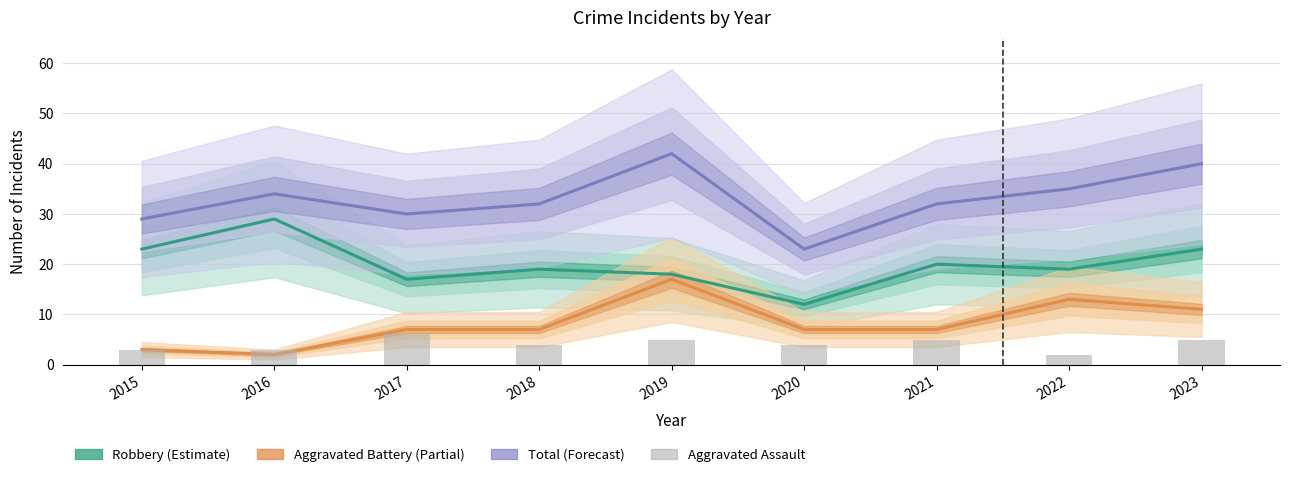

What is the sum of the Total (Forecast) values at 2015 and 2016?

63